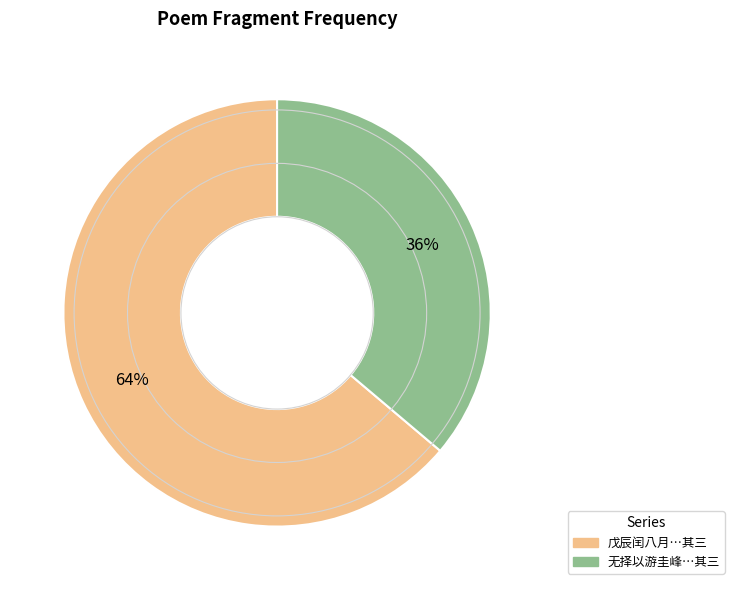

To the nearest percent, what is the difference between the largest and smallest slice percentages?

28%